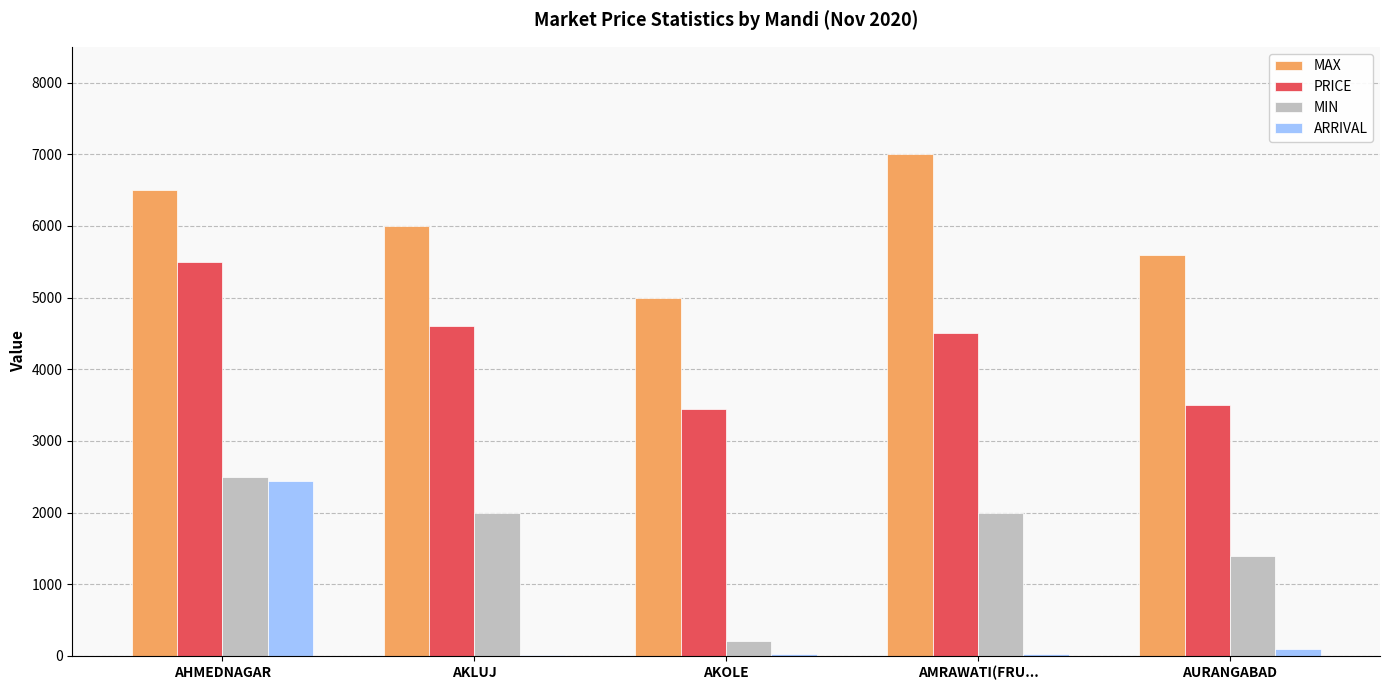

Is it true that MIN equals 2670 at AKLUJ?

False